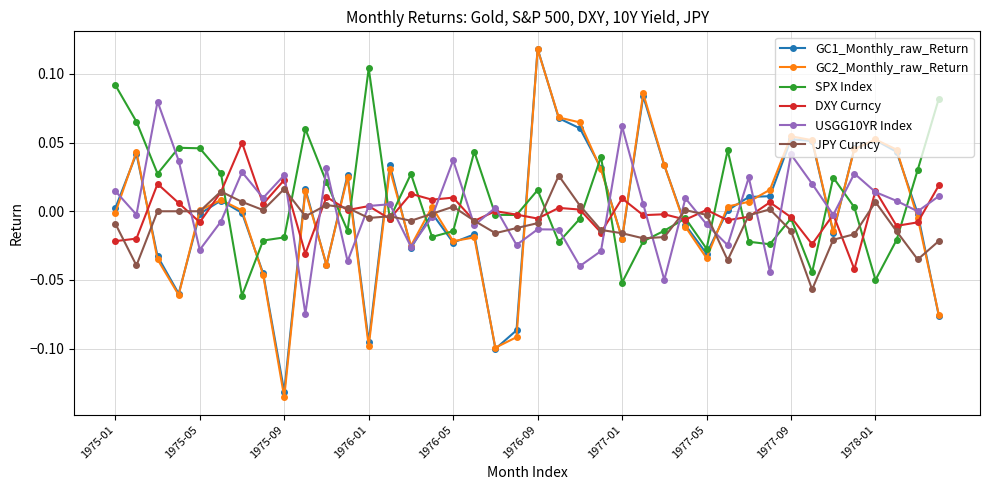

True or false: USGG10YR Index has more than 1 interior local peaks.

True